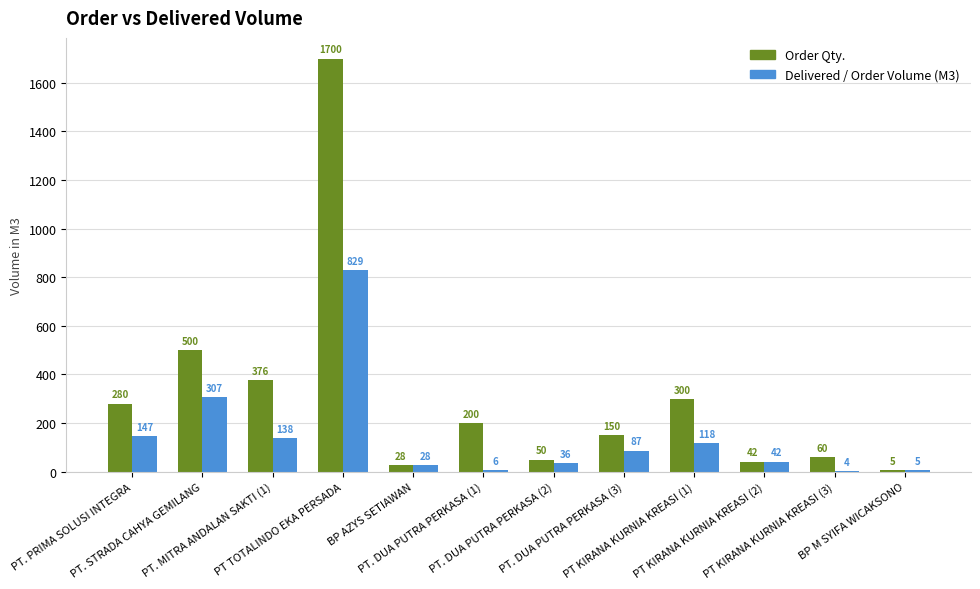

Count the number of data series in this chart.

2